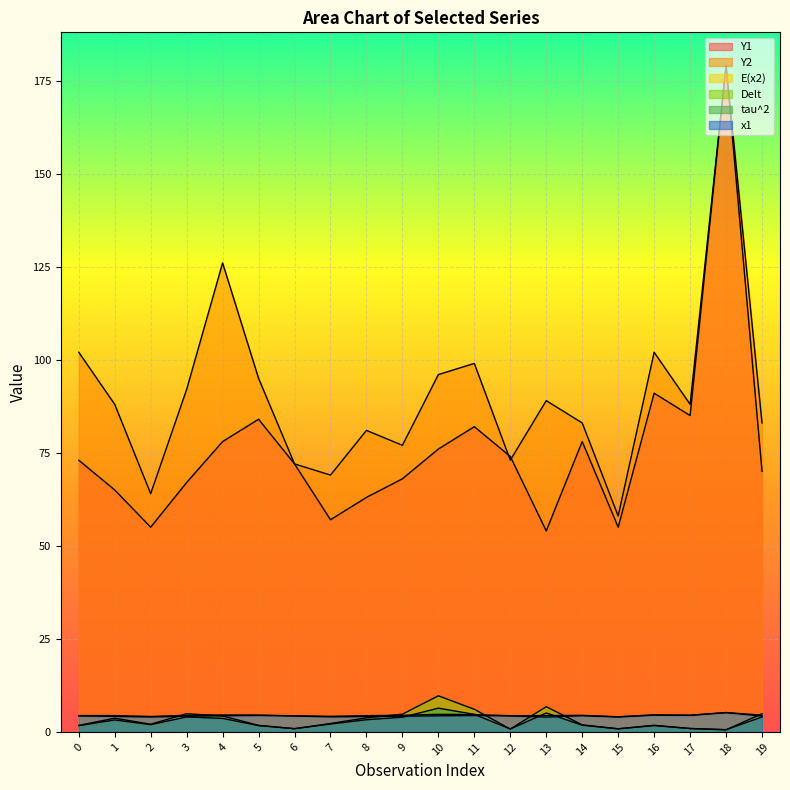

Which series has the largest range (max minus min)?

Y1